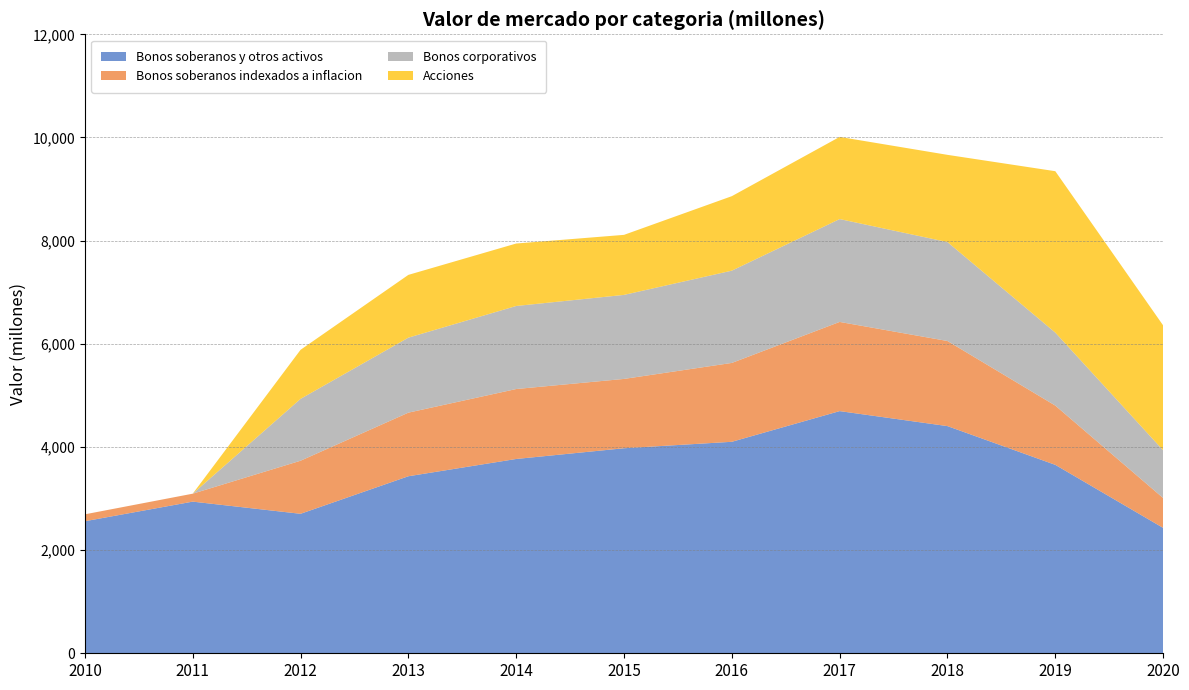

Which has a higher value, 2012 or 2014?

2014